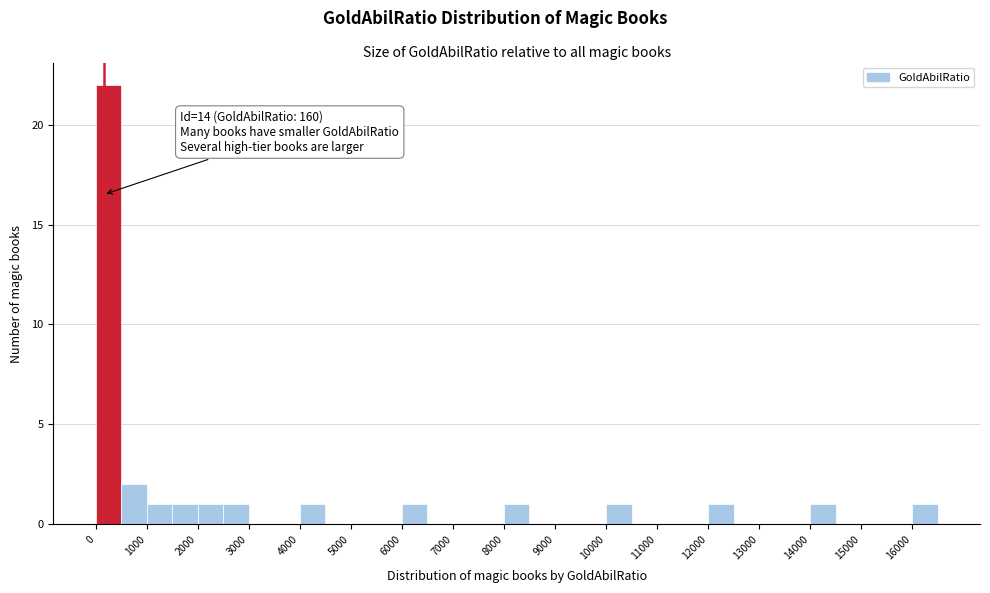

Over which range of the x-axis is the bar tallest?

0 to 500